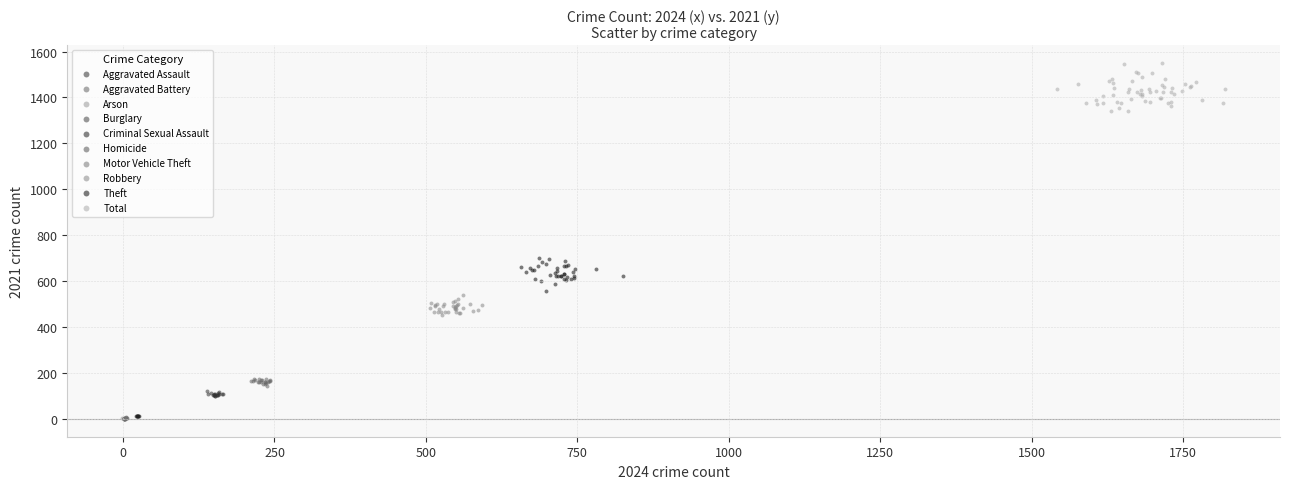

Which series reaches the maximum Y coordinate?

Total